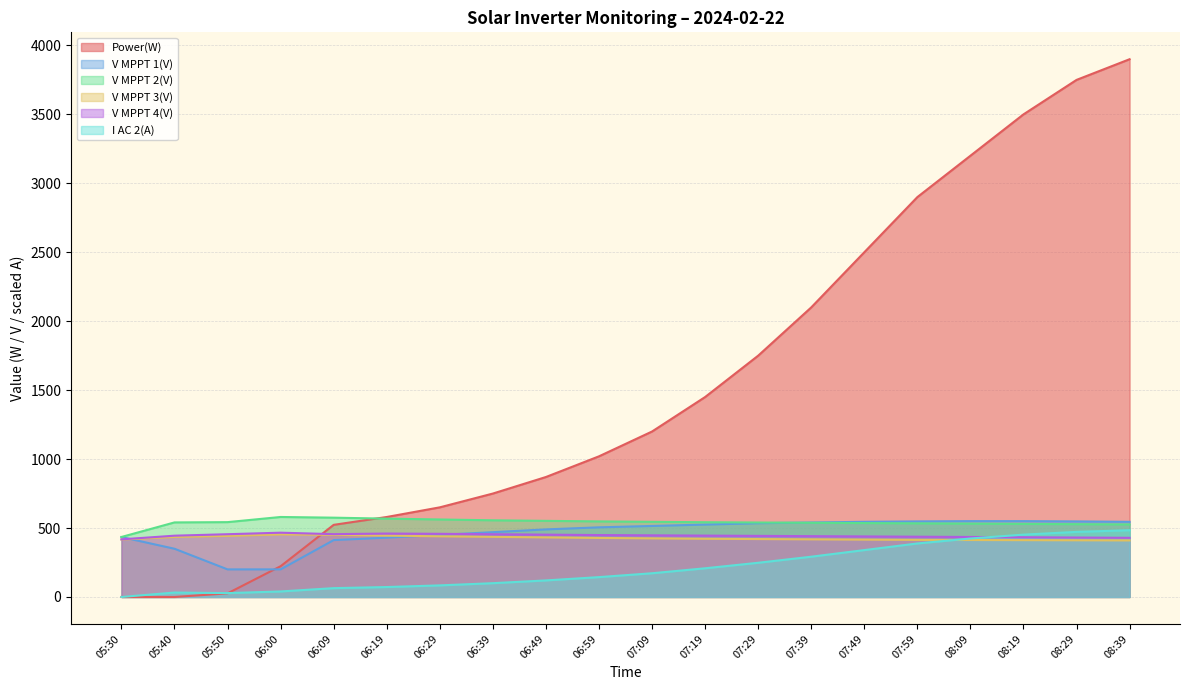

The value of V MPPT 4(V) at 06:29 is 606.4. True or false?

False